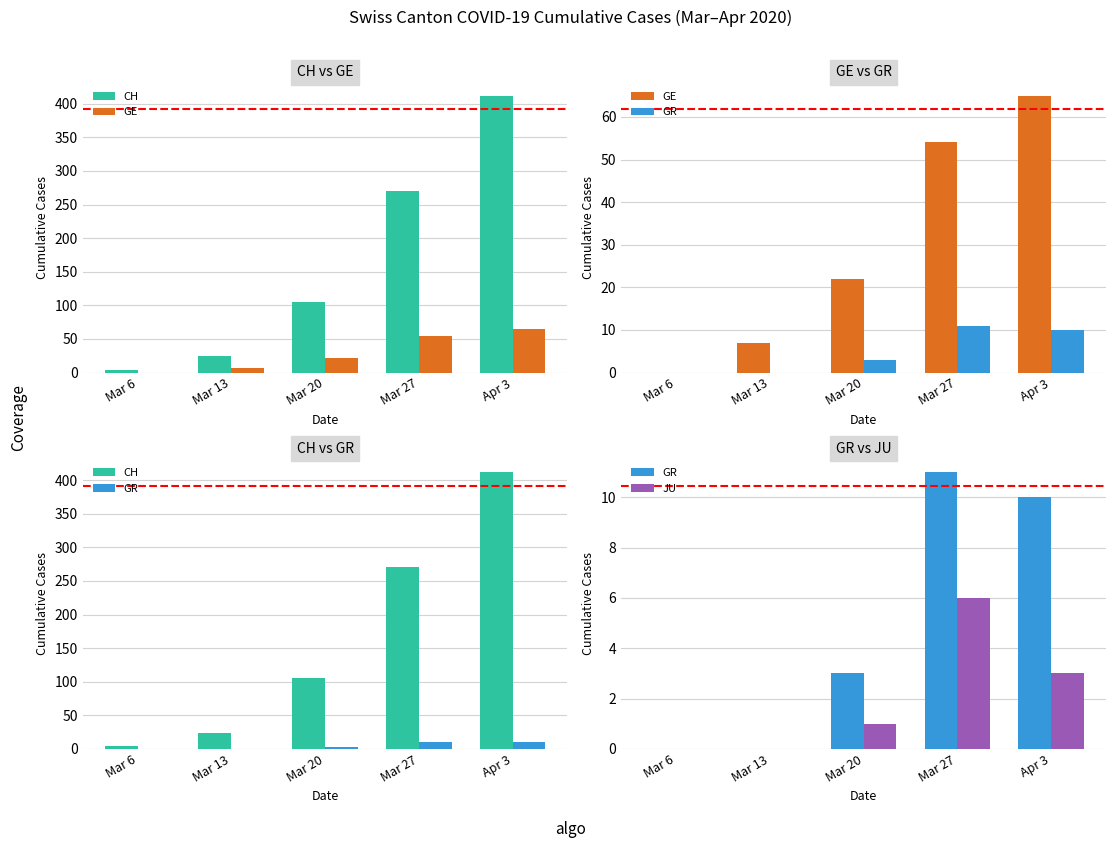

Reading left to right, what are all the values shown in this chart?

CH: Mar 6=4	Mar 13=24	Mar 20=105	Mar 27=270	Apr 3=412
GE: Mar 6=0	Mar 13=7	Mar 20=22	Mar 27=54	Apr 3=65
GR: Mar 6=0	Mar 13=0	Mar 20=3	Mar 27=11	Apr 3=10
JU: Mar 6=0	Mar 13=0	Mar 20=1	Mar 27=6	Apr 3=3